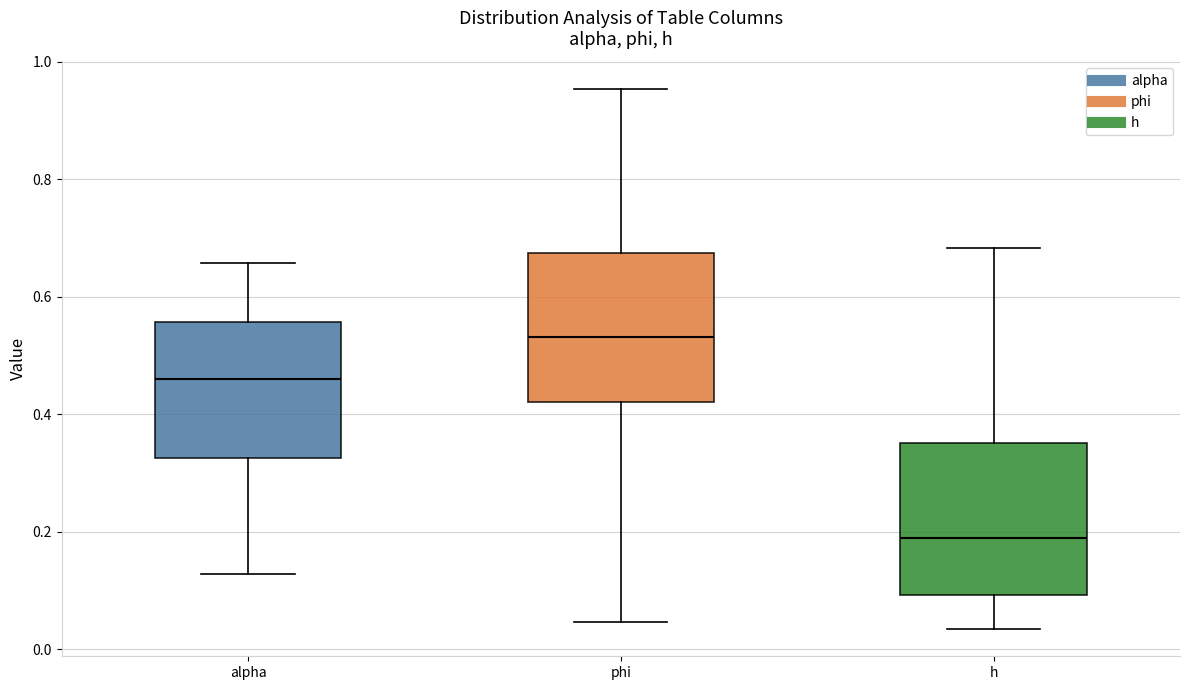

Reading left to right, transcribe this box plot: for each box, give where its median line is, the range the box spans, and where its two whiskers end, as read against the y-axis. The values are not printed on the chart, so give them approximately, as read against the axis.

alpha: median 0.46, box 0.32 to 0.56, whiskers 0.12 to 0.66
phi: median 0.54, box 0.42 to 0.68, whiskers 0.04 to 0.96
h: median 0.18, box 0.10 to 0.36, whiskers 0.04 to 0.68